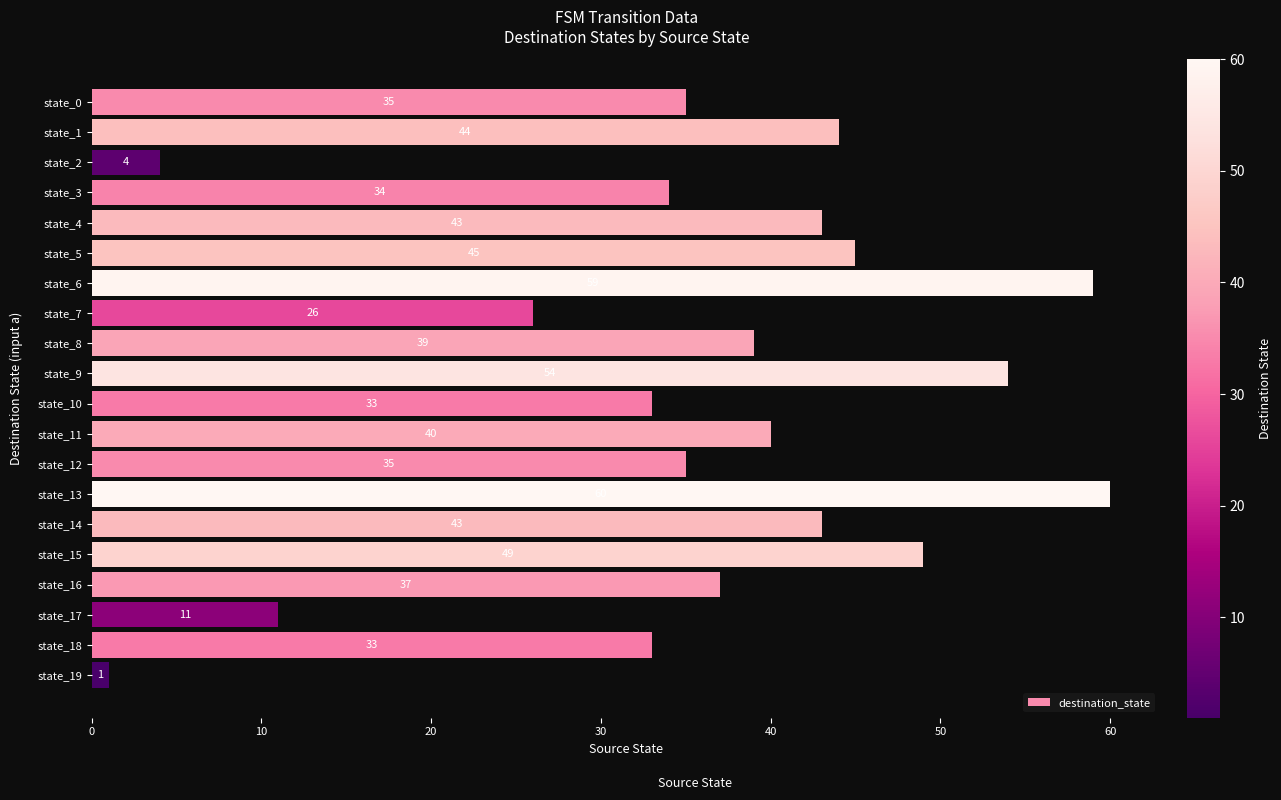

Read the value at state_4.

43